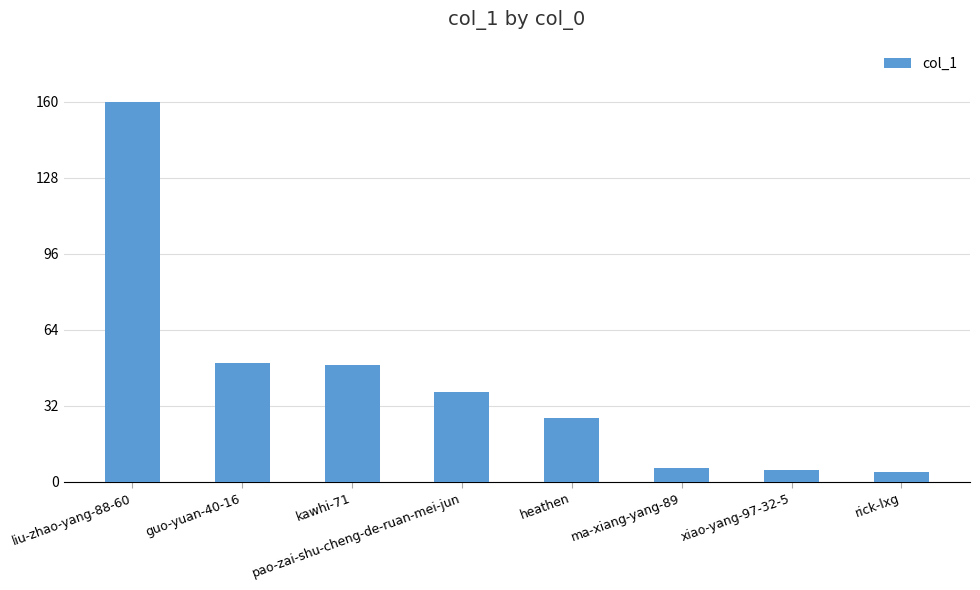

Is it true that the value at kawhi-71 is 69?

False